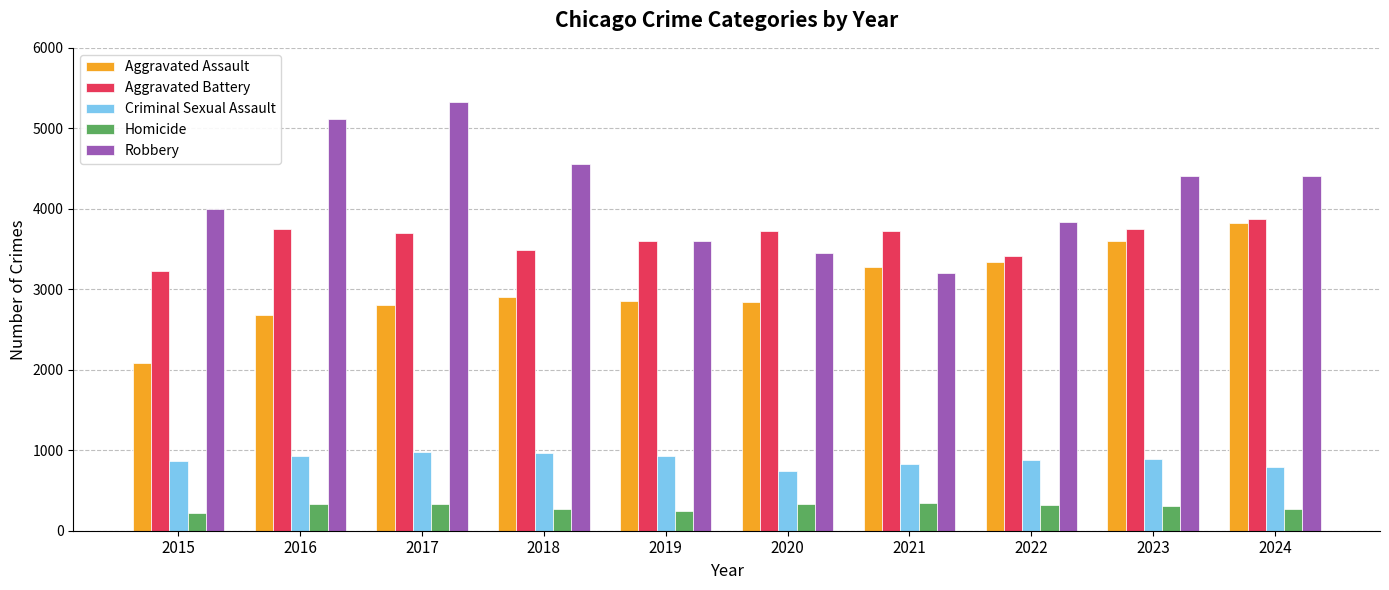

Is it true that Aggravated Assault equals 2675 at 2016?

True